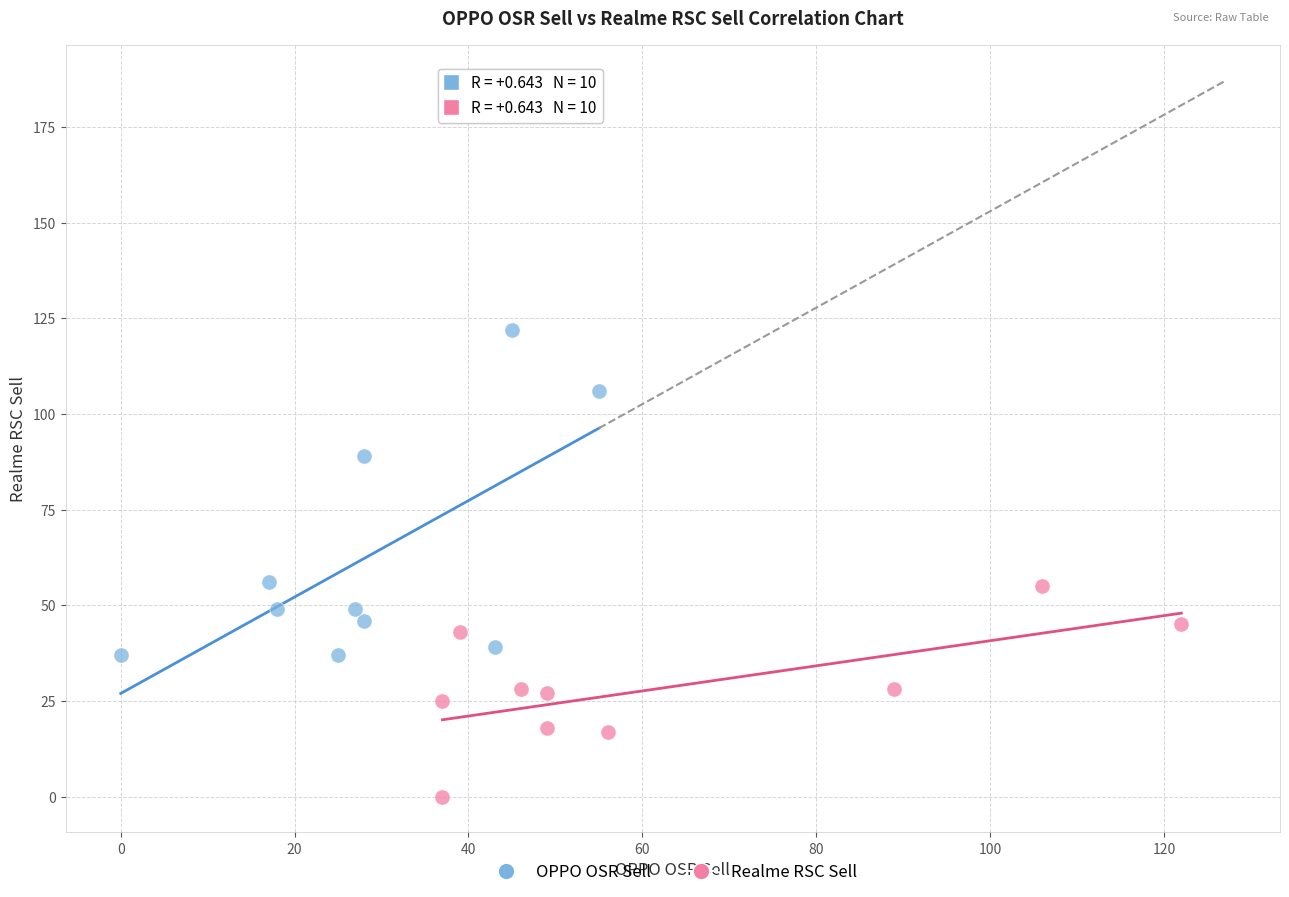

Which series reaches the minimum Y coordinate?

Realme RSC Sell